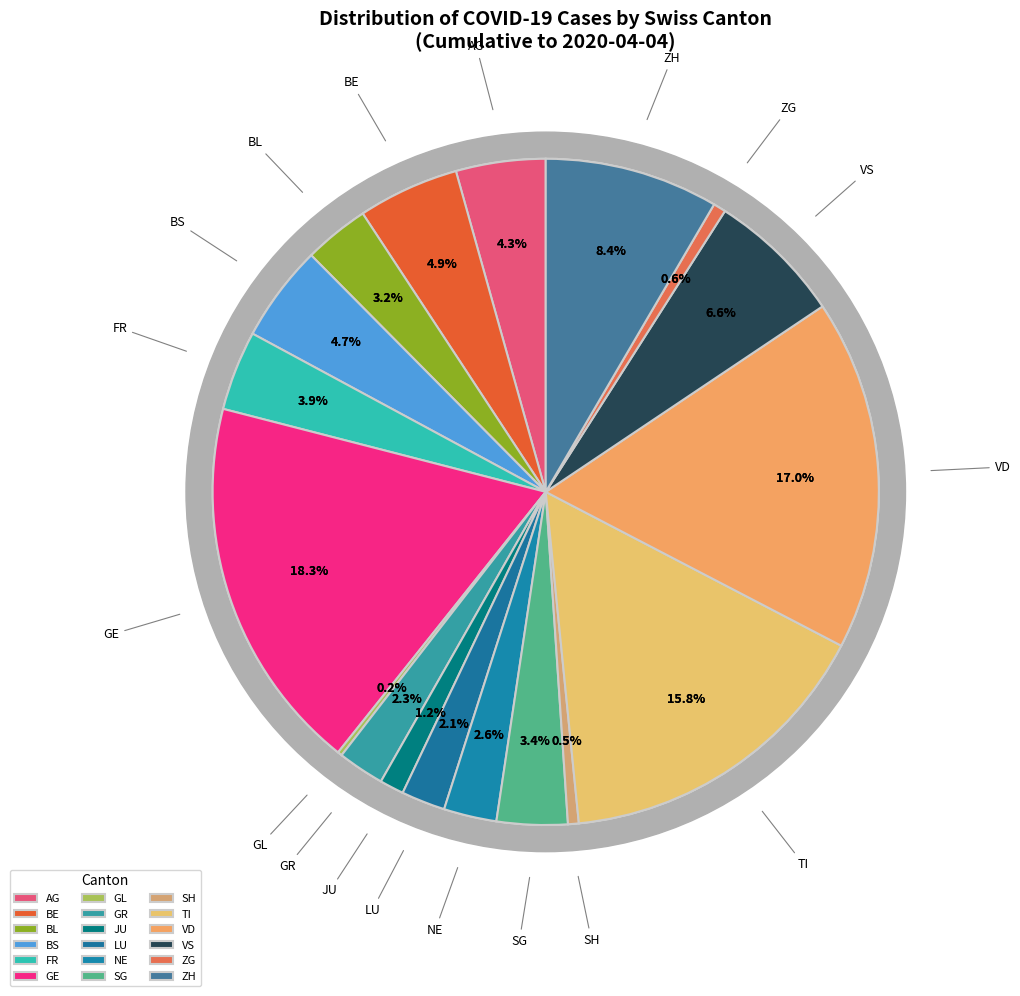

Is it true that 7 is 0% of the pie?

True